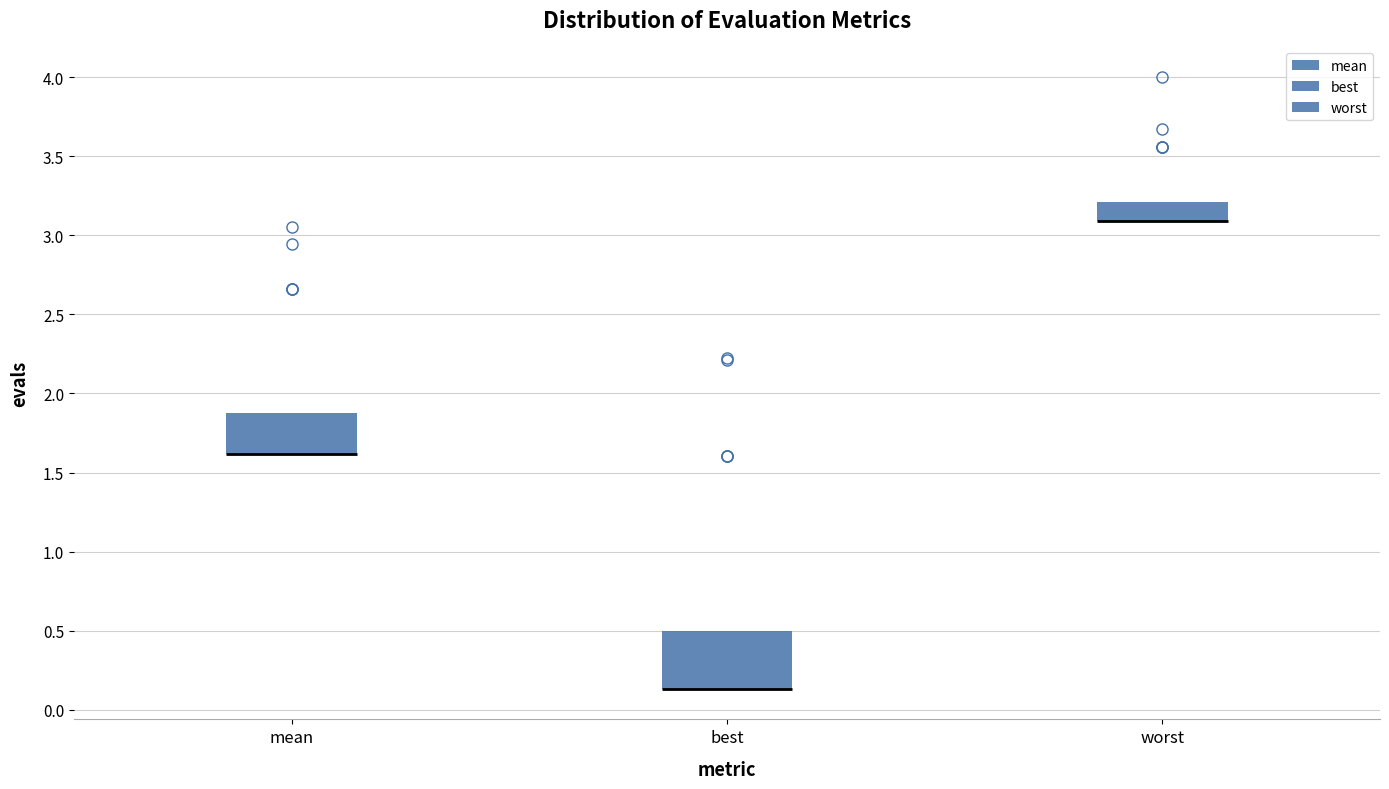

Reading left to right, read every box against the y-axis: the position of its median line, the range the box covers, and the ends of its whiskers. The values are not printed on the chart, so give them approximately, as read against the axis.

mean: median 1.60 (drawn on the box's lower edge), box 1.60 to 1.90, whiskers 1.60 to 1.90
best: median 0.15 (drawn on the box's lower edge), box 0.15 to 0.50, whiskers 0.15 to 0.50
worst: median 3.10 (drawn on the box's lower edge), box 3.10 to 3.20, whiskers 3.10 to 3.20